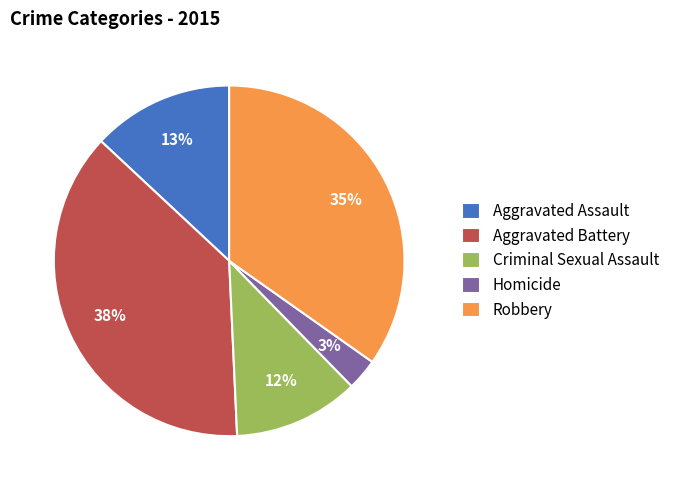

Count the number of slices in the pie.

5